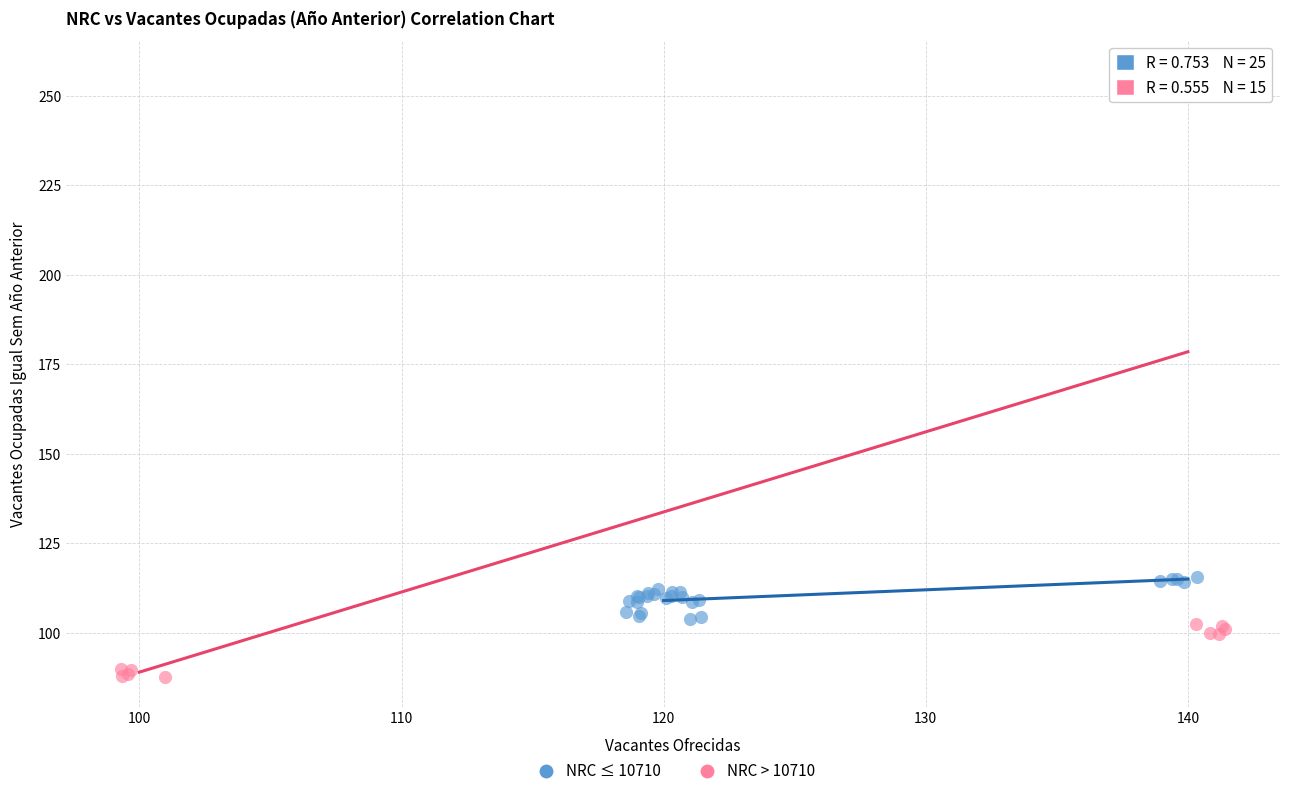

Which series contains the lowest Y value?

NRC > 10710